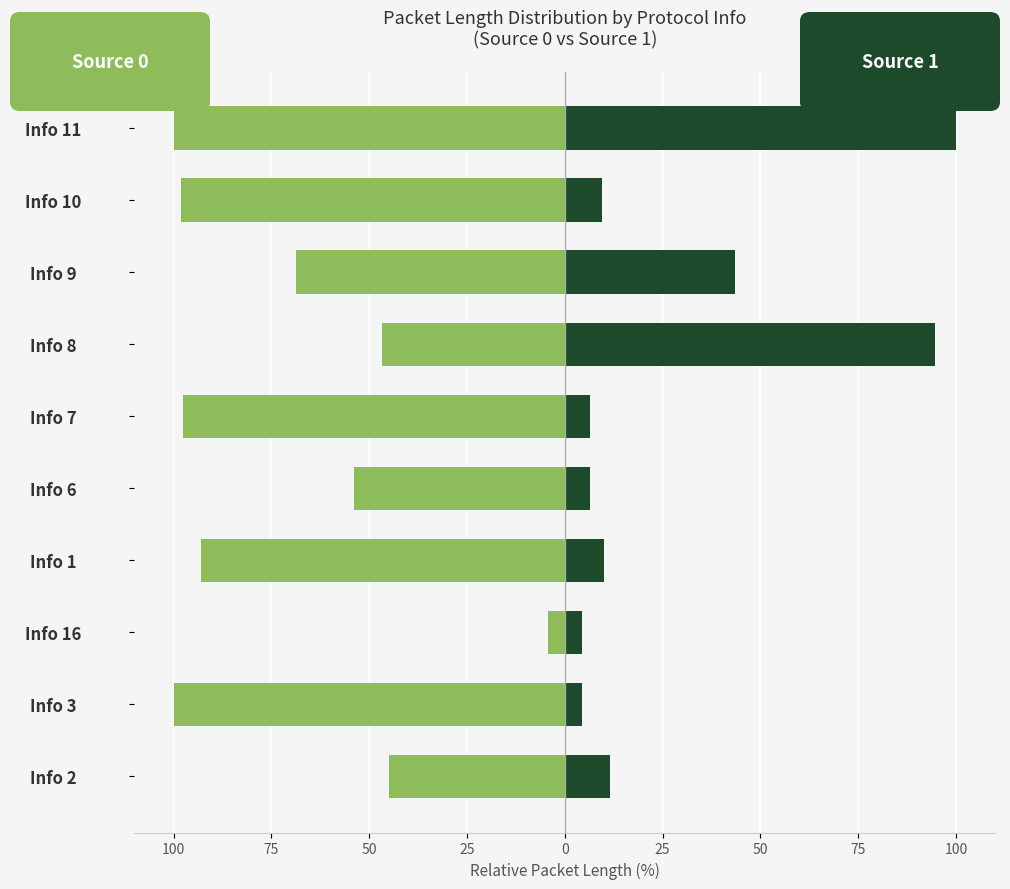

Which series has the widest spread of values?

Source 0